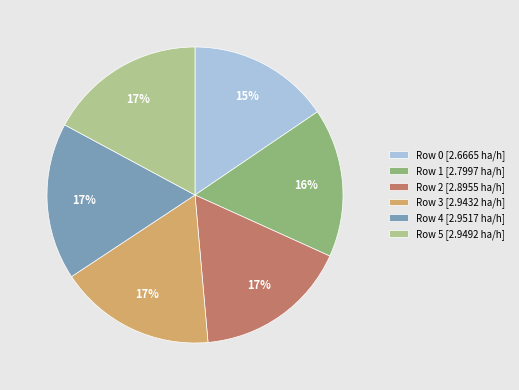

Does Row 4 [2.9517 ha/h] represent more than half of the total?

No